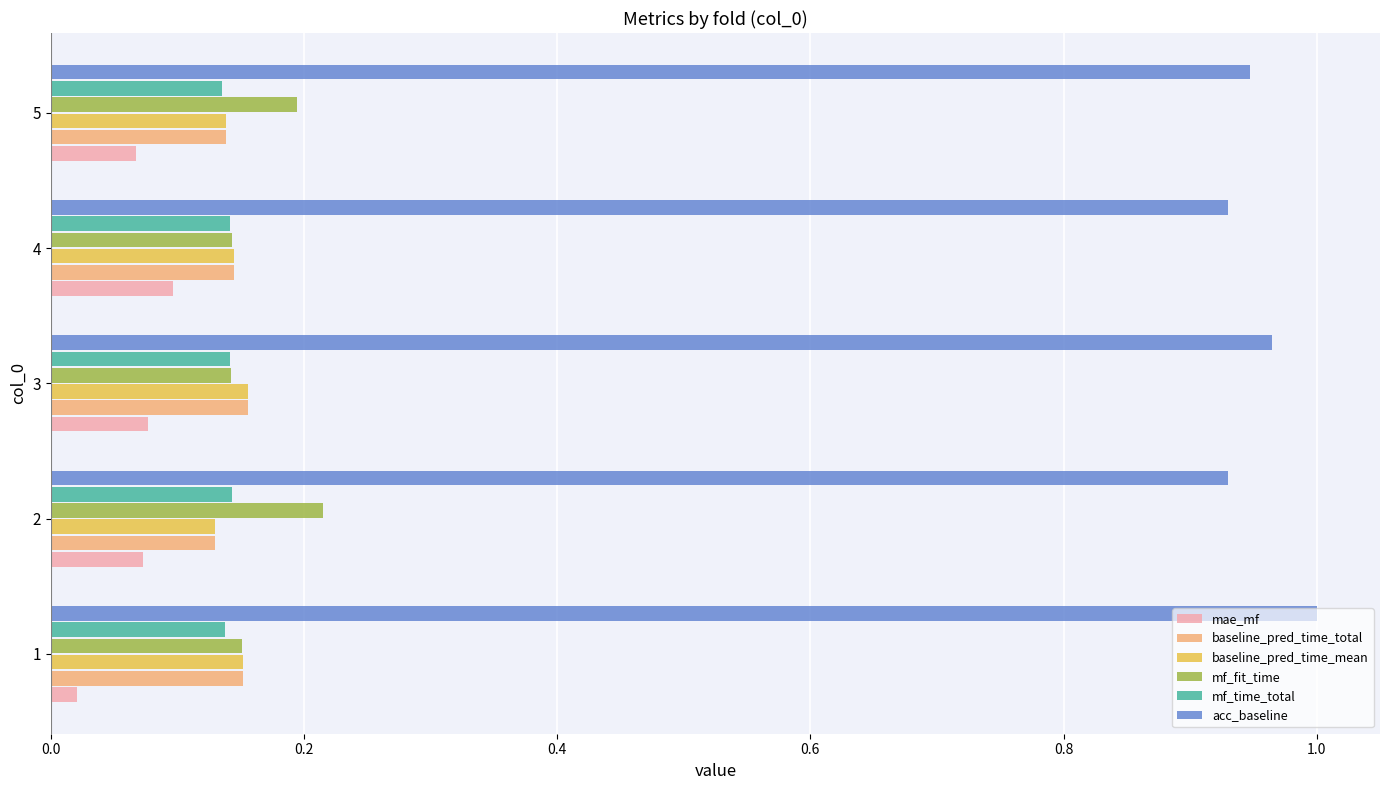

Is it true that mae_mf equals 0.1 at 5?

True